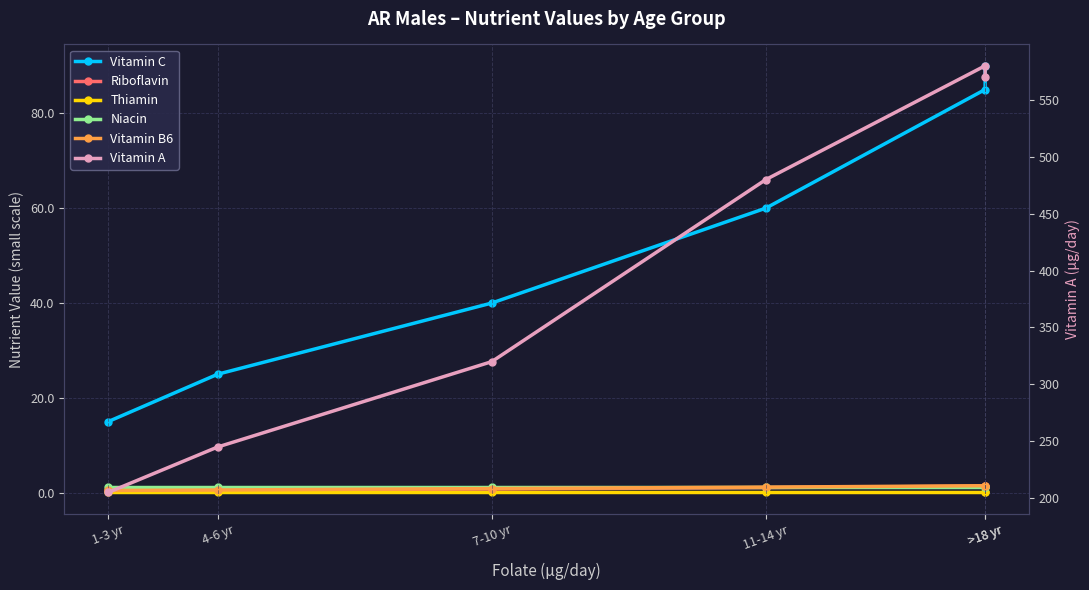

What is the difference between the Vitamin B6 values at >18 yr and 11-14 yr?

0.3